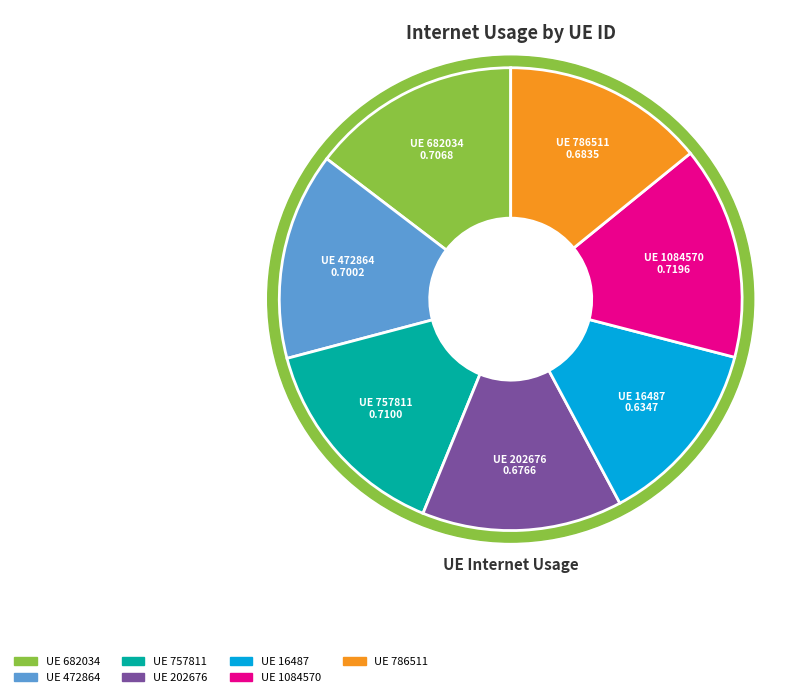

Does 786511 represent more than half of the total?

No